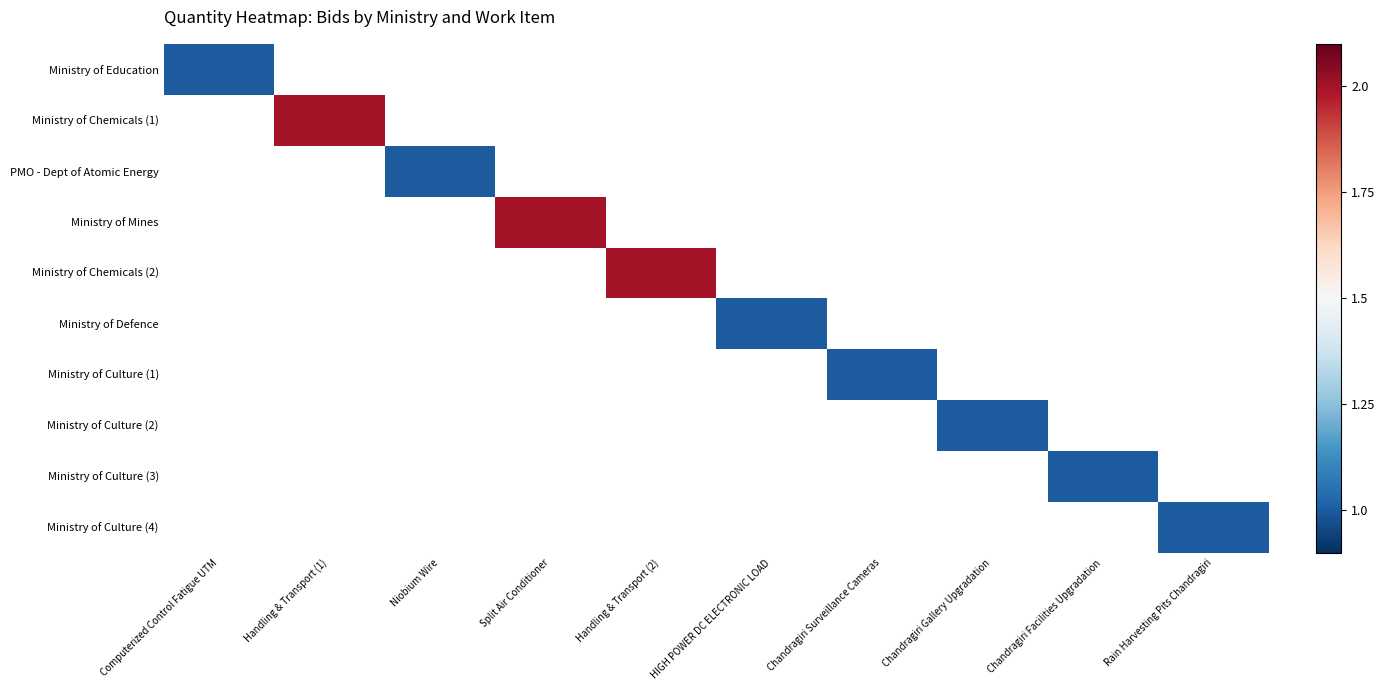

What is the greatest value displayed?

0.5